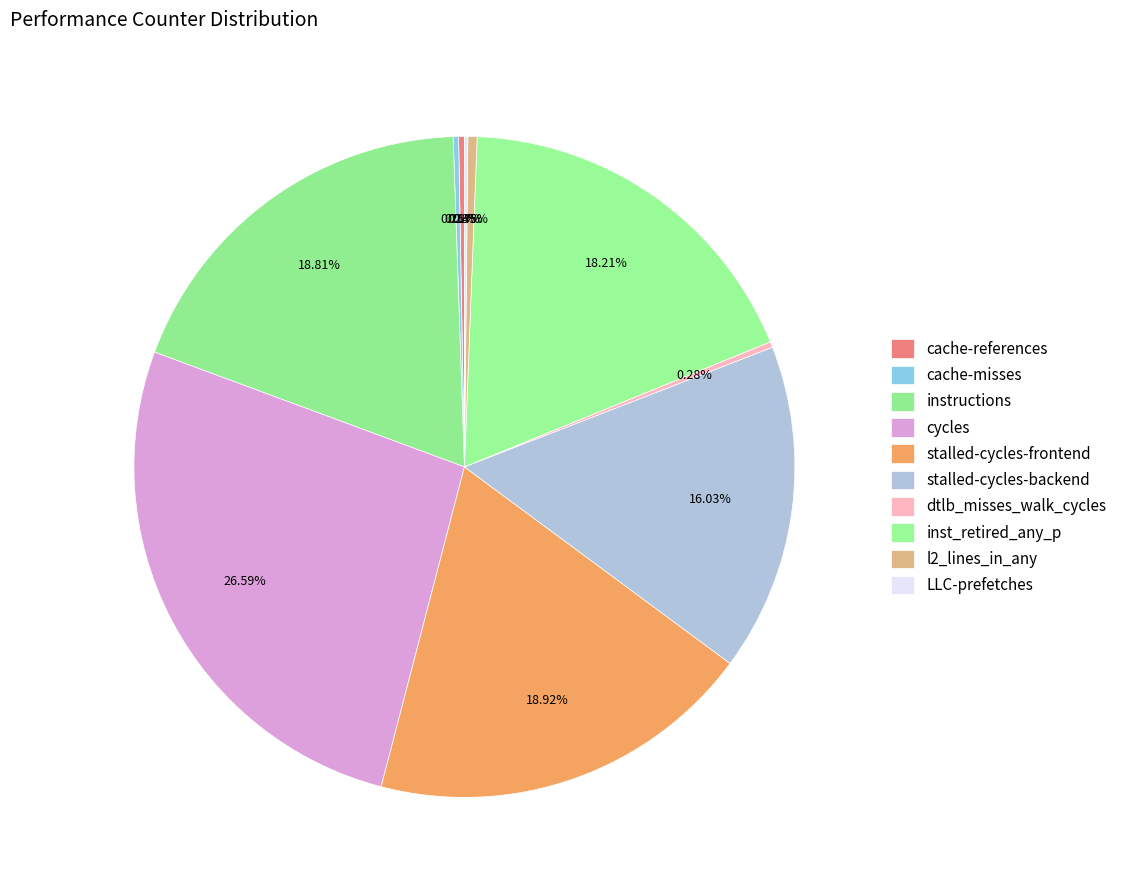

Is it true that l2_lines_in_any is 0% of the pie?

True